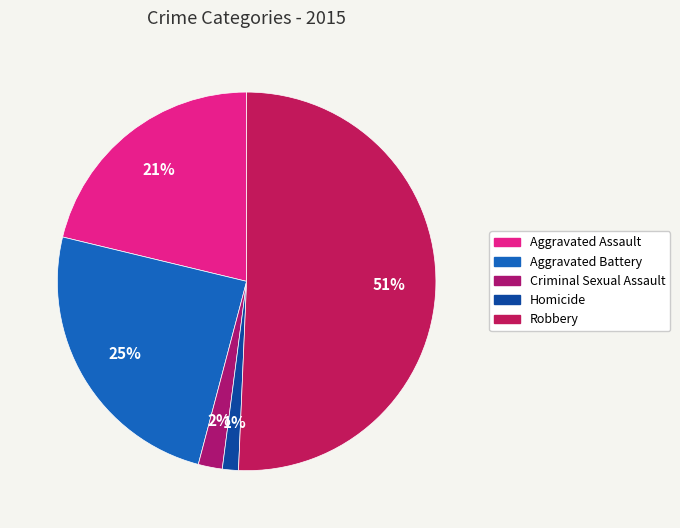

To the nearest percent, what percentage of the pie is Homicide?

1%